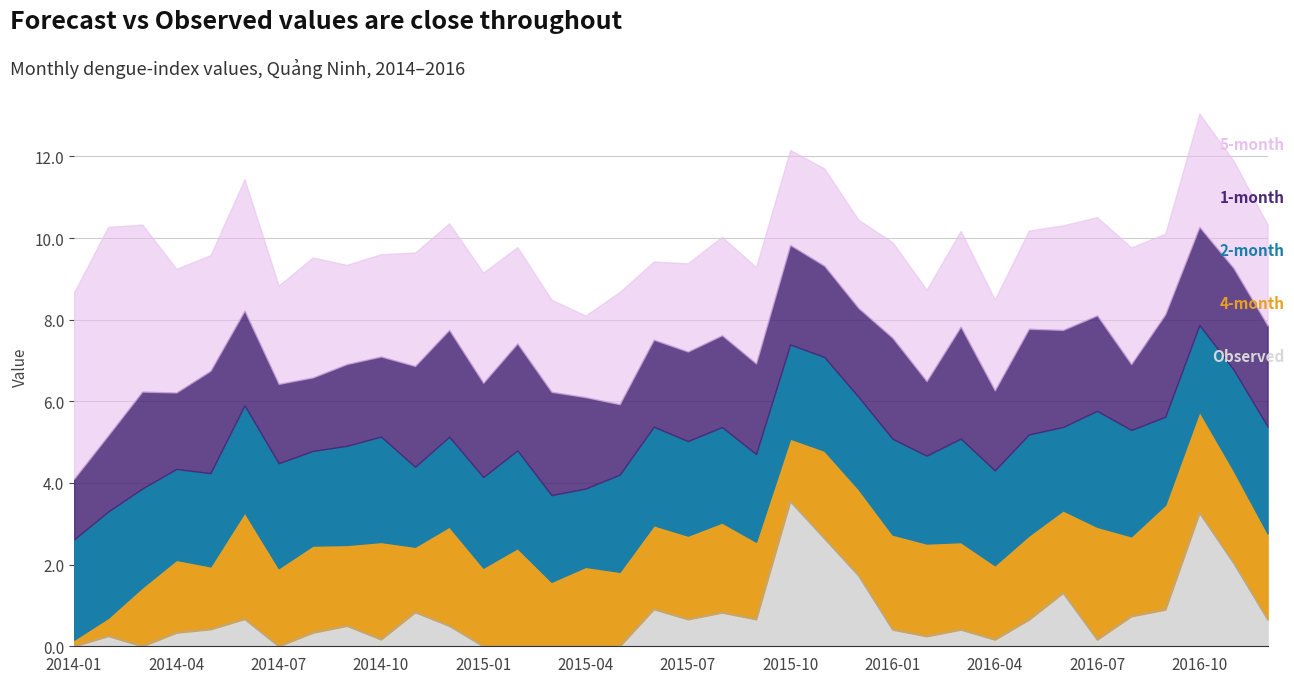

The value of 1-month at 2015-02 is 2.6. True or false?

True